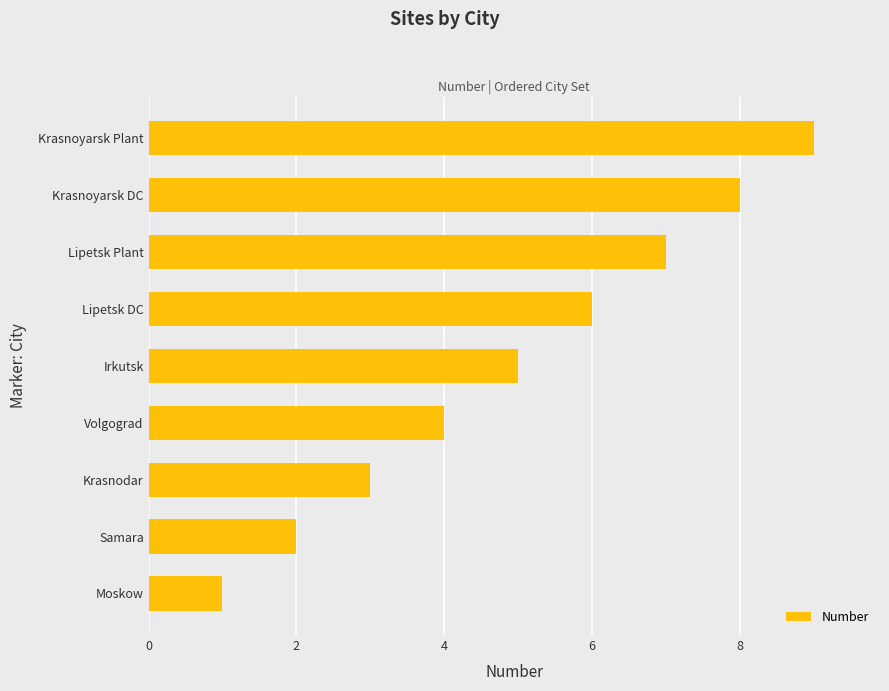

Read the value at Krasnodar.

3